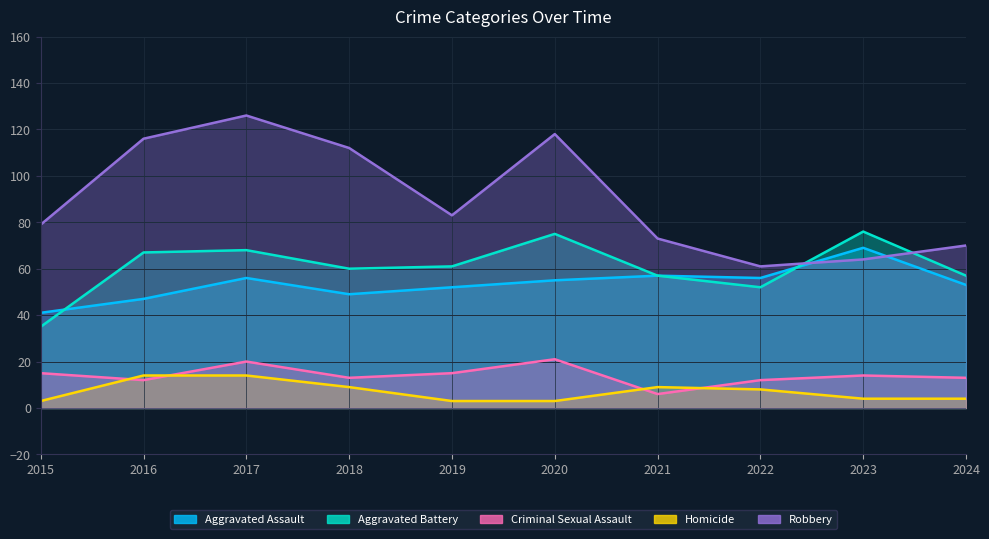

What is the sum of all Criminal Sexual Assault values?

141